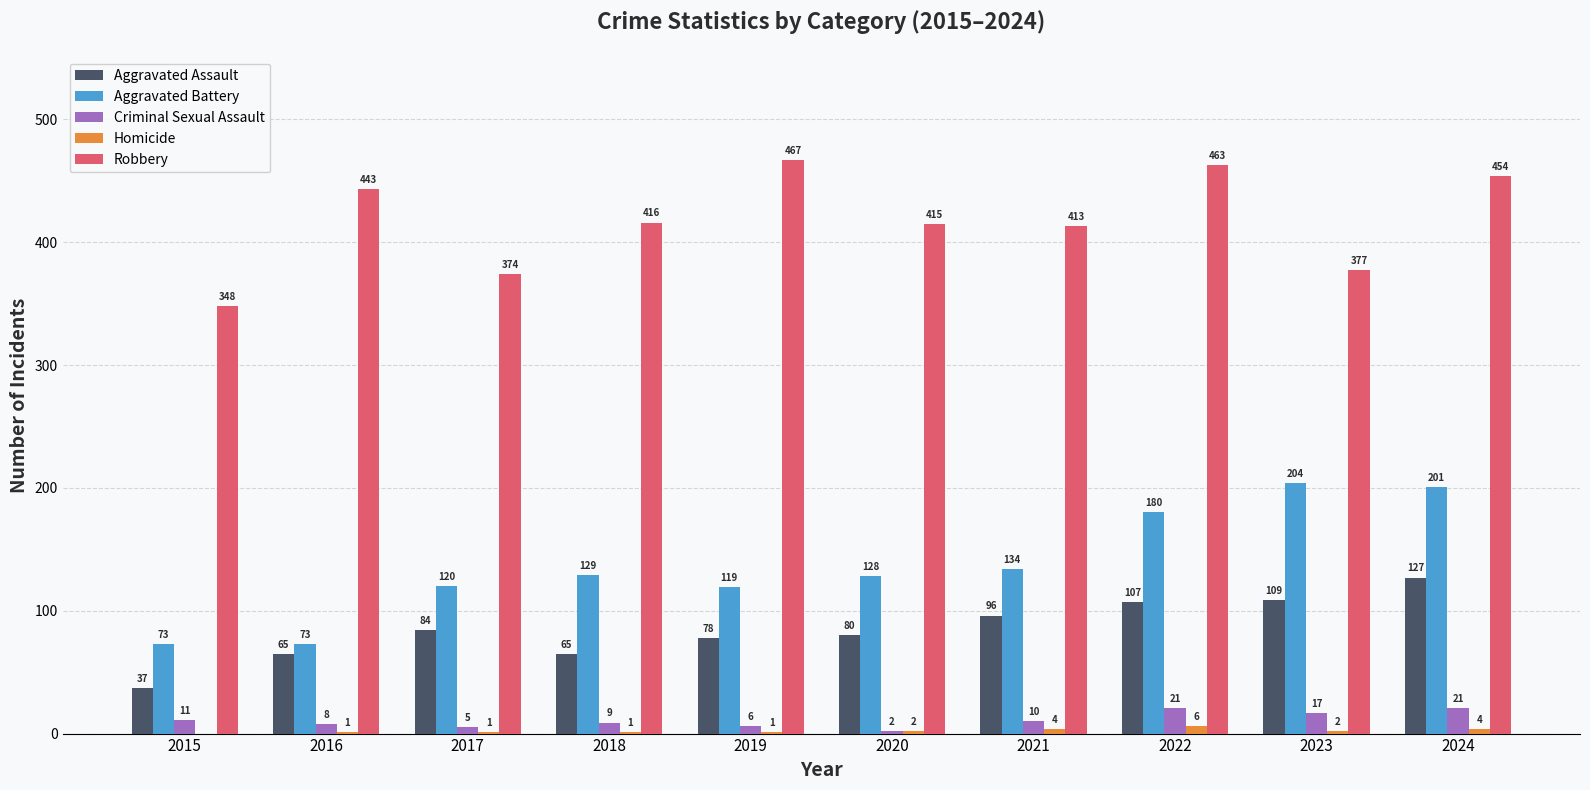

Count the number of data series in this chart.

5